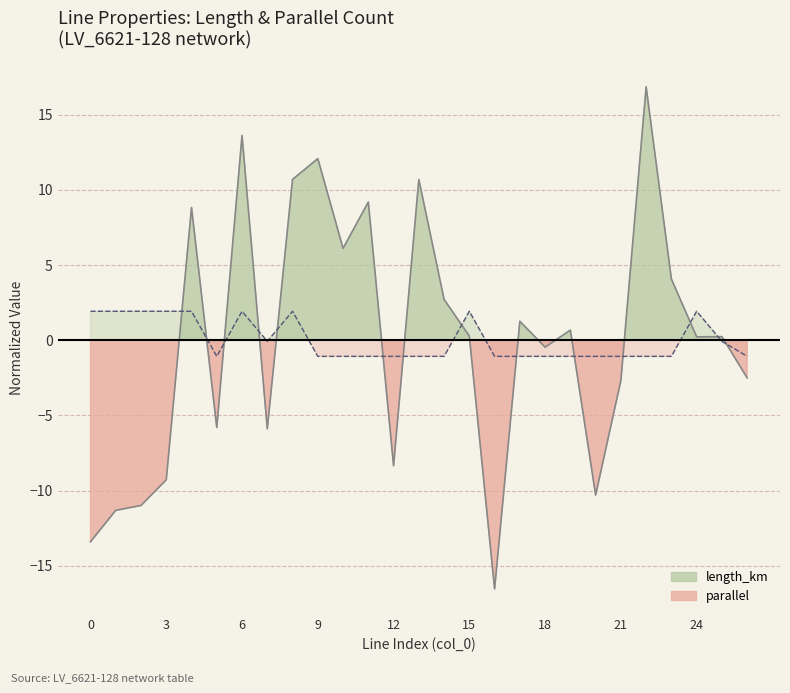

What is the difference between the maximum and minimum values in the parallel series?

3.0